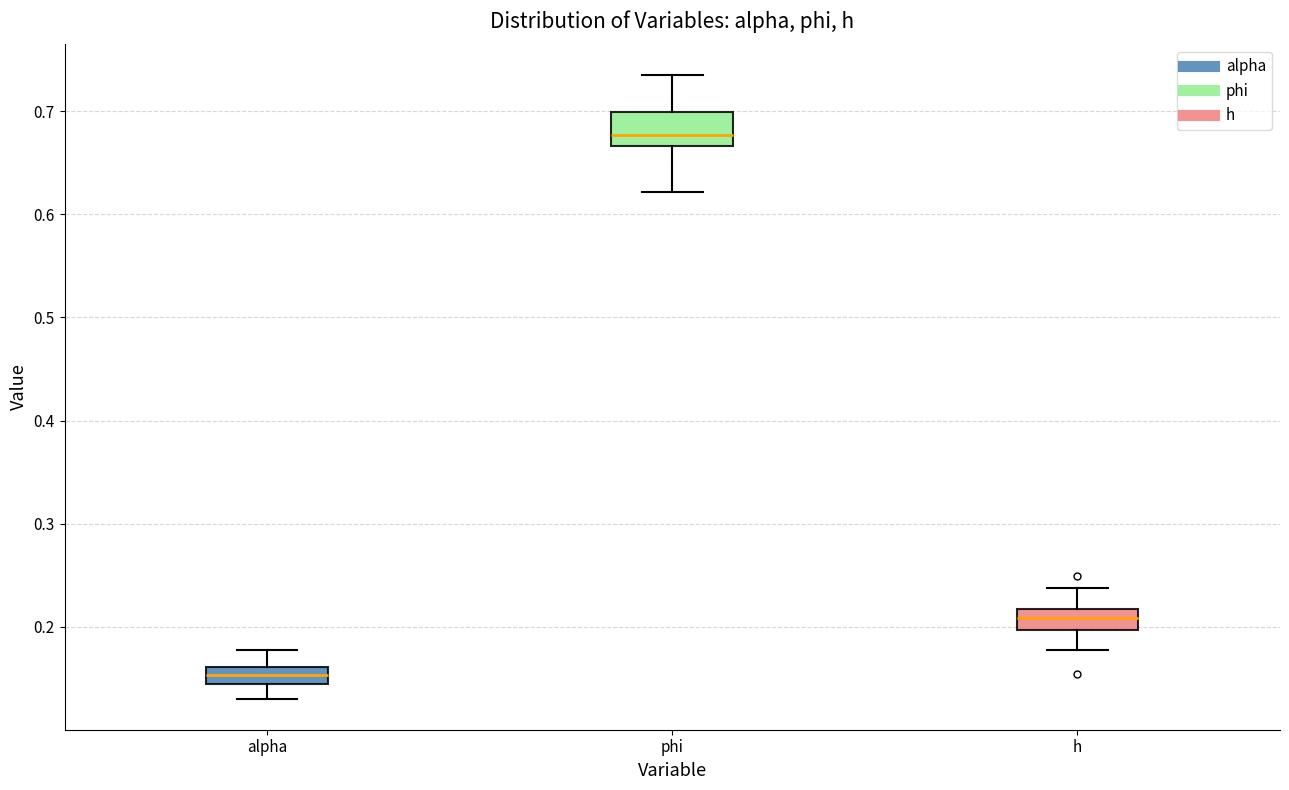

Where does the lower whisker of the box for alpha end on the y-axis? The values are not printed on the chart, so give them approximately, as read against the axis.

0.13